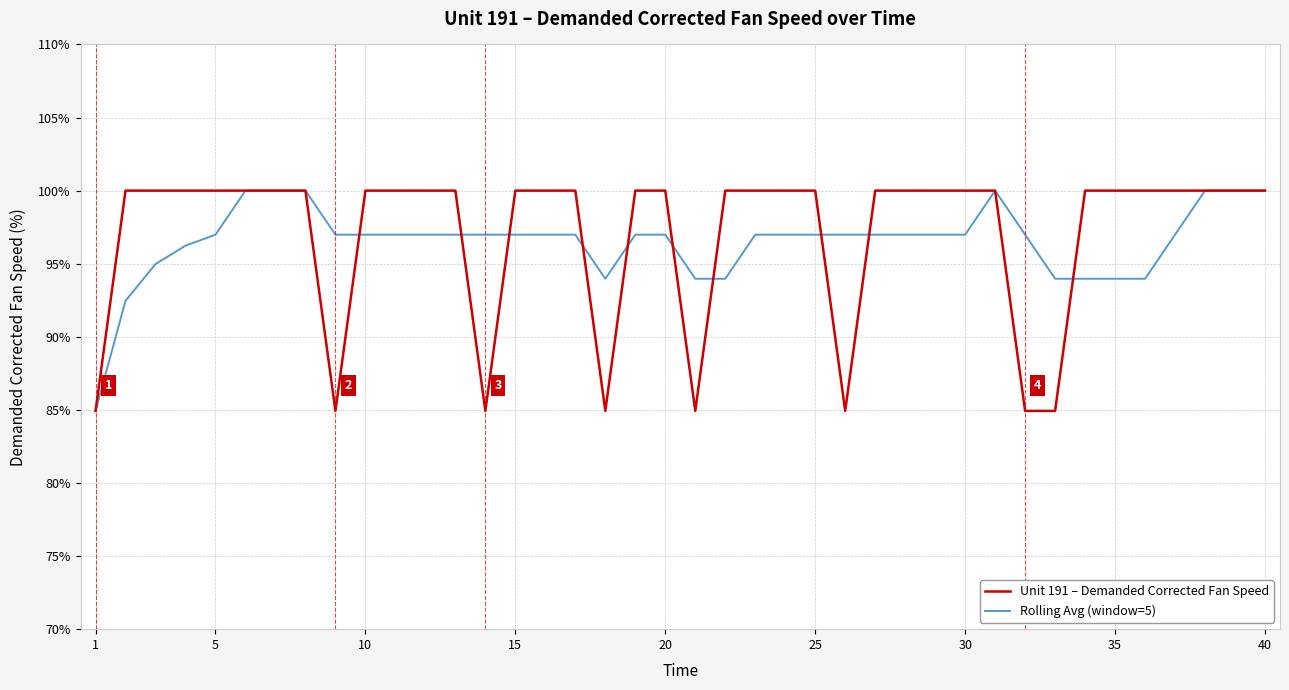

What is the smallest value displayed?

84.9